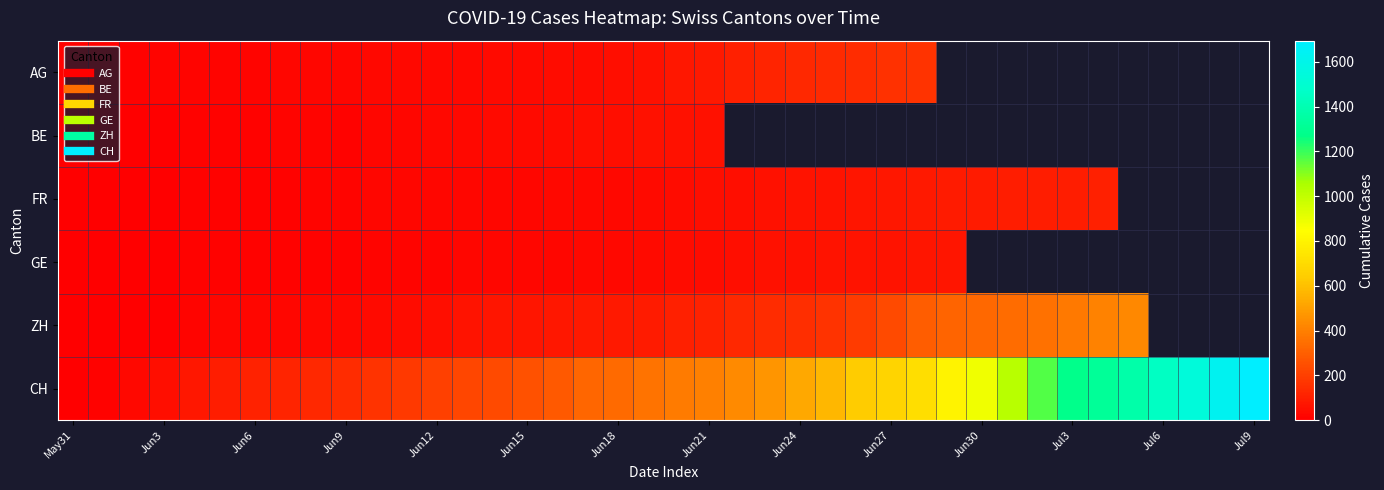

How many distinct data groups are displayed?

6